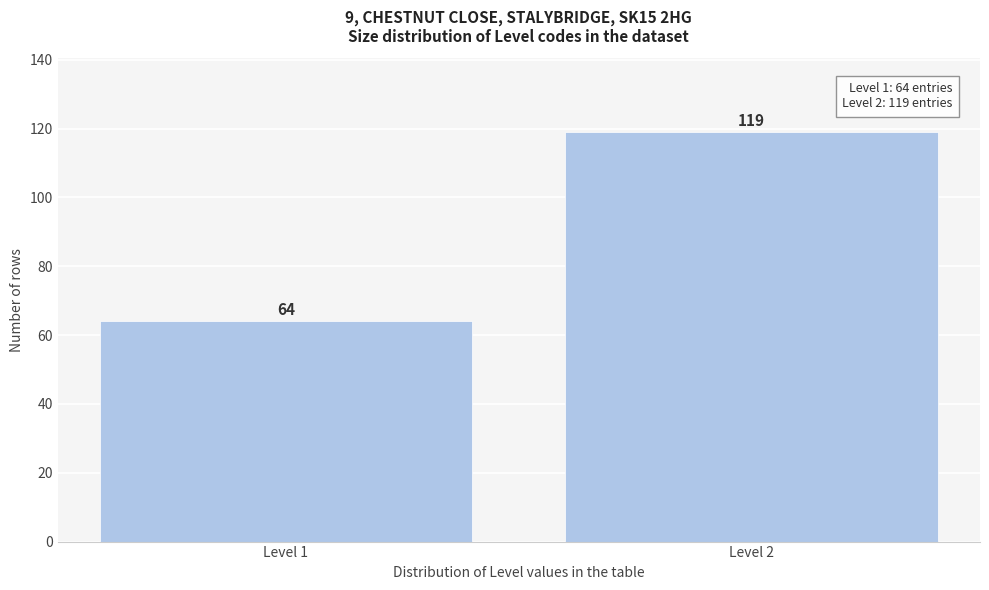

Reading left to right, what are all the values shown in this chart?

Level 1=64	Level 2=119